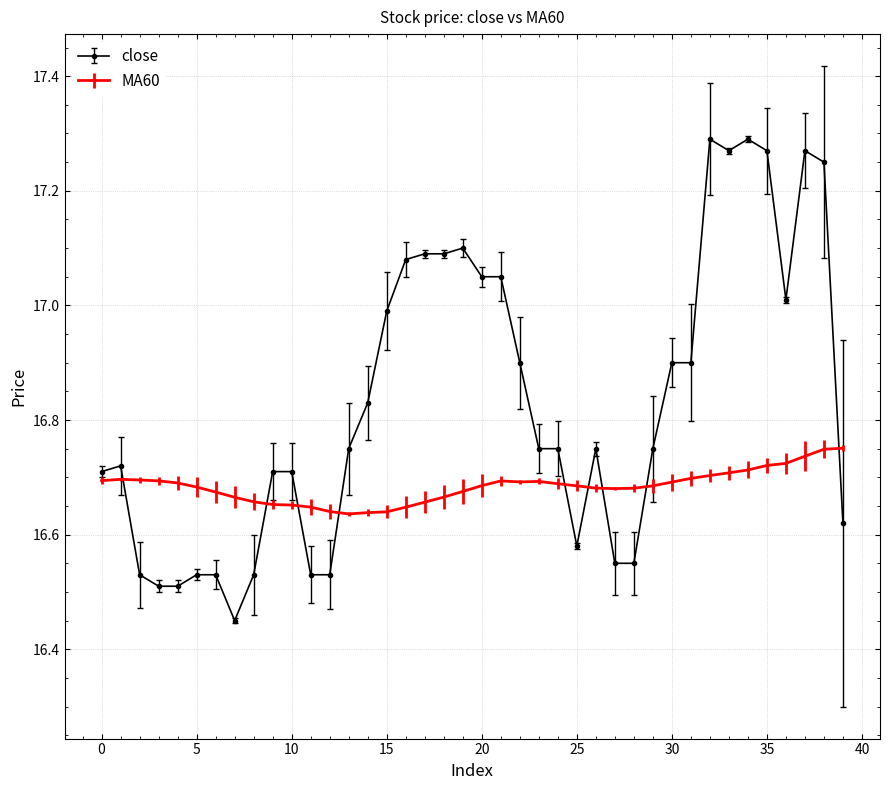

Which series has the largest total across all categories?

close